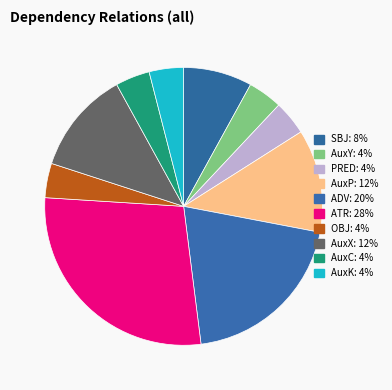

Which slice is the largest?

ATR